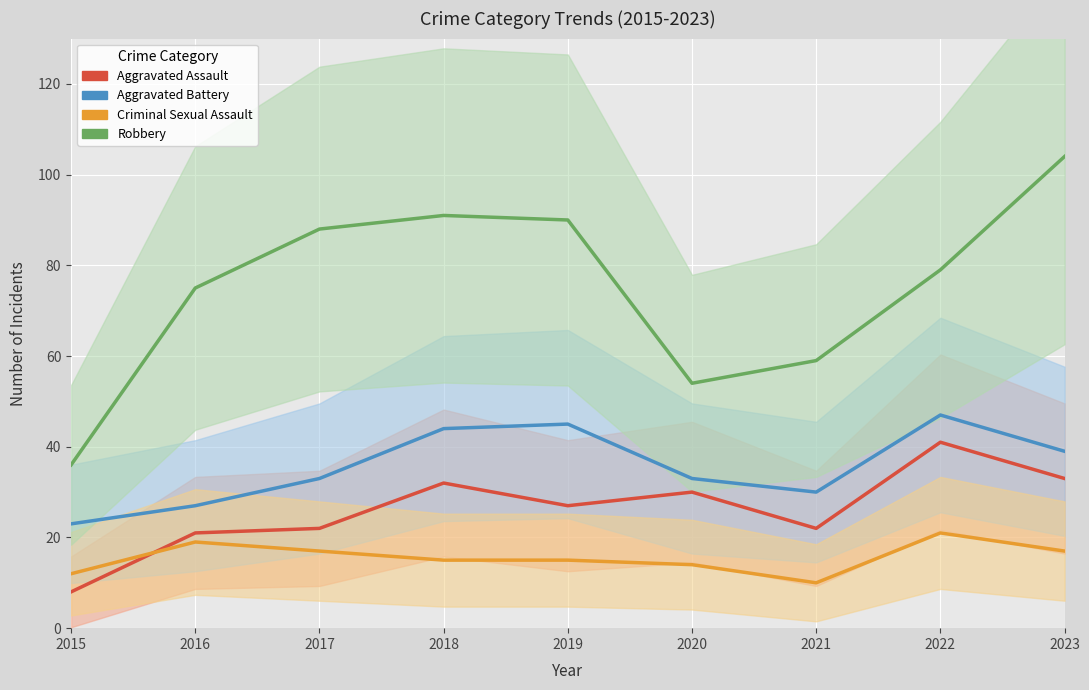

Reading left to right, what are all the values shown in this chart?

Aggravated Assault: 8	21	22	32	27	30	22	41	33
Aggravated Battery: 23	27	33	44	45	33	30	47	39
Criminal Sexual Assault: 12	19	17	15	15	14	10	21	17
Robbery: 36	75	88	91	90	54	59	79	104